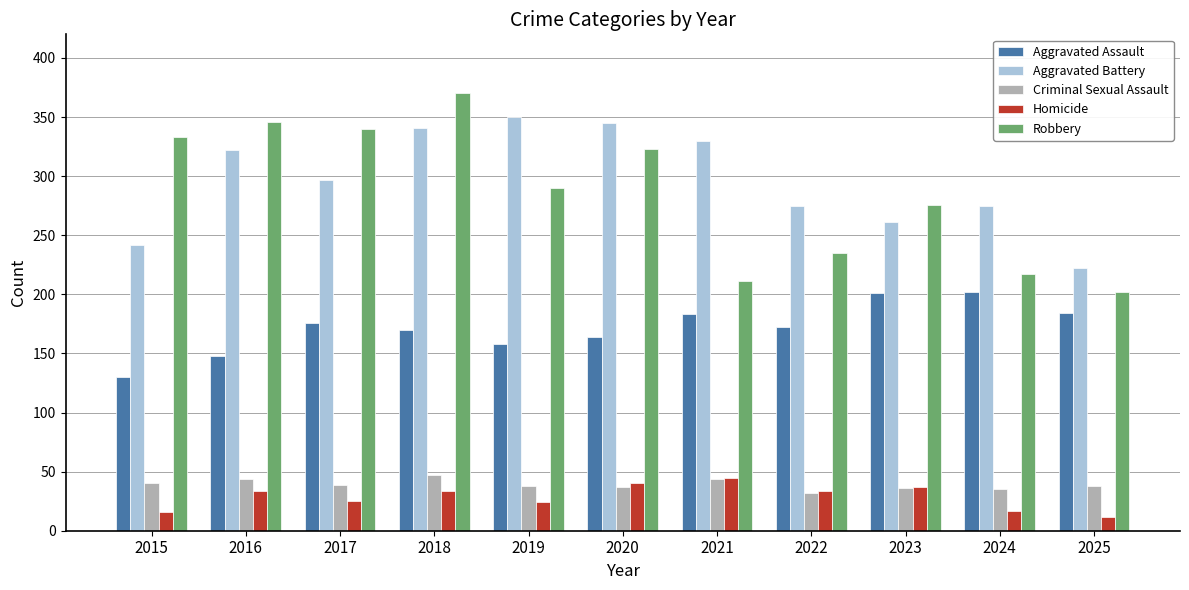

What is the difference between the maximum and minimum values in the Aggravated Assault series?

72